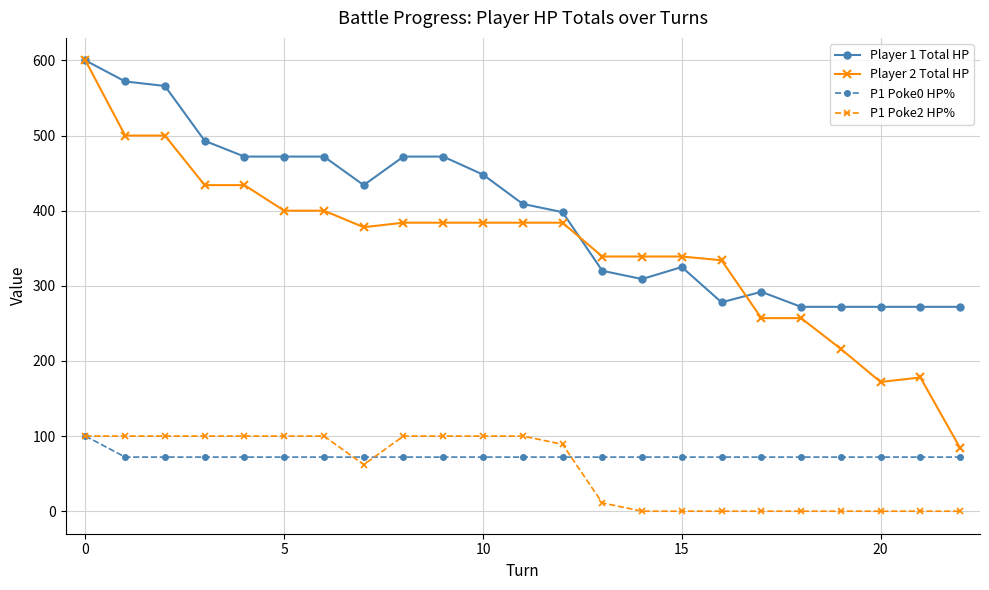

What are all the series names shown in the legend?

Player 1 Total HP, Player 2 Total HP, P1 Poke0 HP%, P1 Poke2 HP%